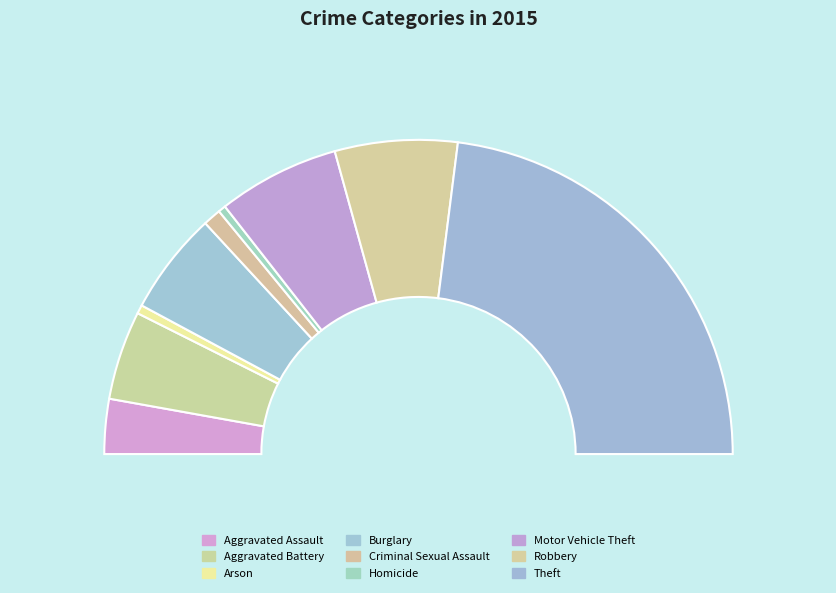

Which has a higher value, Arson or Homicide?

Arson